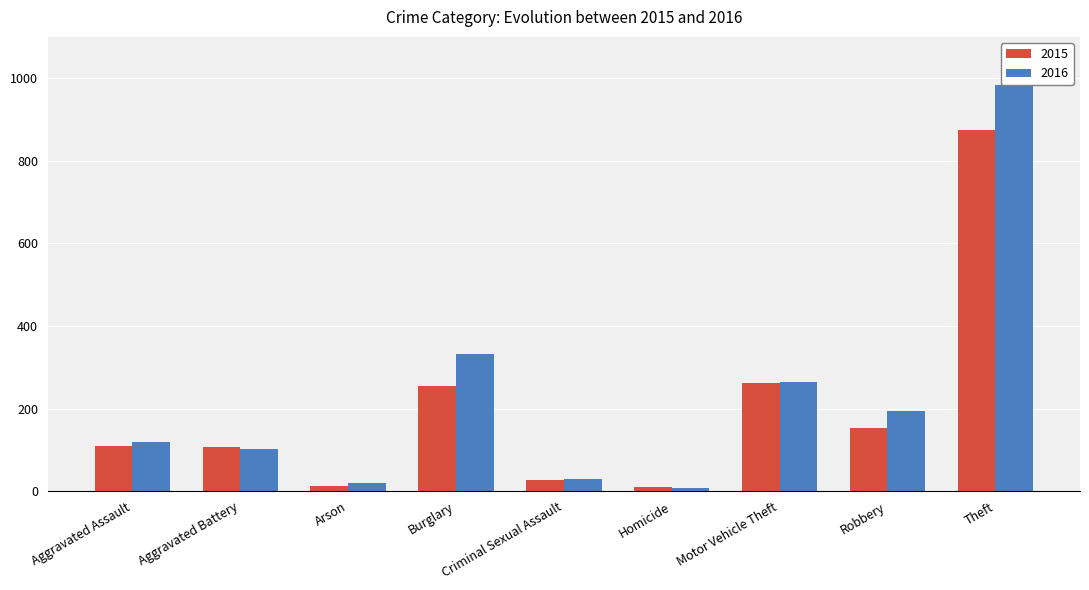

How many bars are there in each group?

2